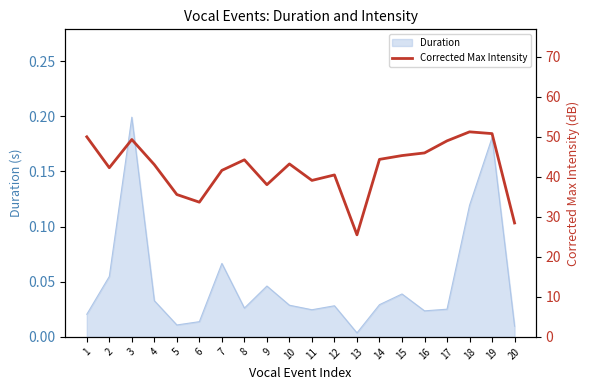

Is it true that the value at 8 is 44.3?

True